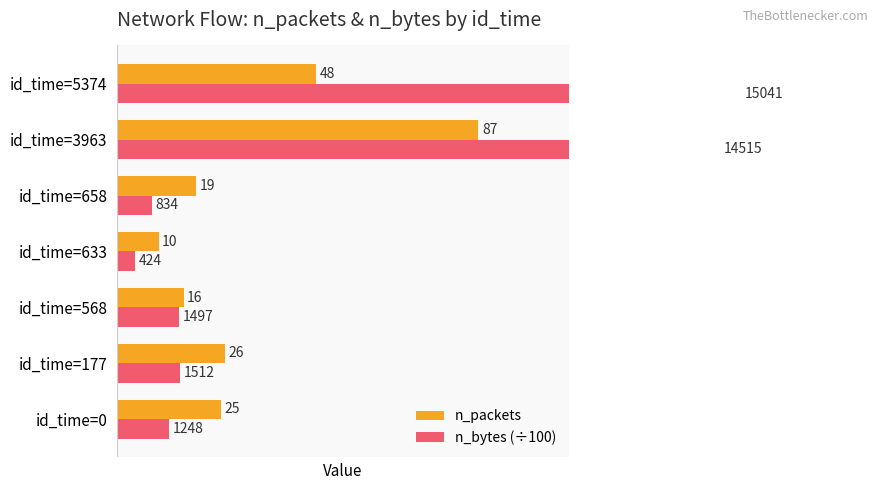

The n_packets series shows 48.0 at id_time=5374. True or false?

True